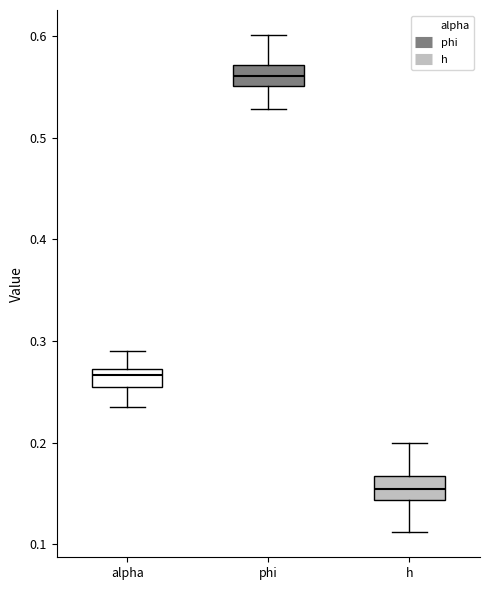

Reading left to right, transcribe this box plot: for each box, give where its median line is, the range the box spans, and where its two whiskers end, as read against the y-axis. The values are not printed on the chart, so give them approximately, as read against the axis.

alpha: median 0.27 (just below the box's upper edge), box 0.25 to 0.27, whiskers 0.24 to 0.29
phi: median 0.56, box 0.55 to 0.57, whiskers 0.53 to 0.60
h: median 0.15, box 0.14 to 0.17, whiskers 0.11 to 0.20